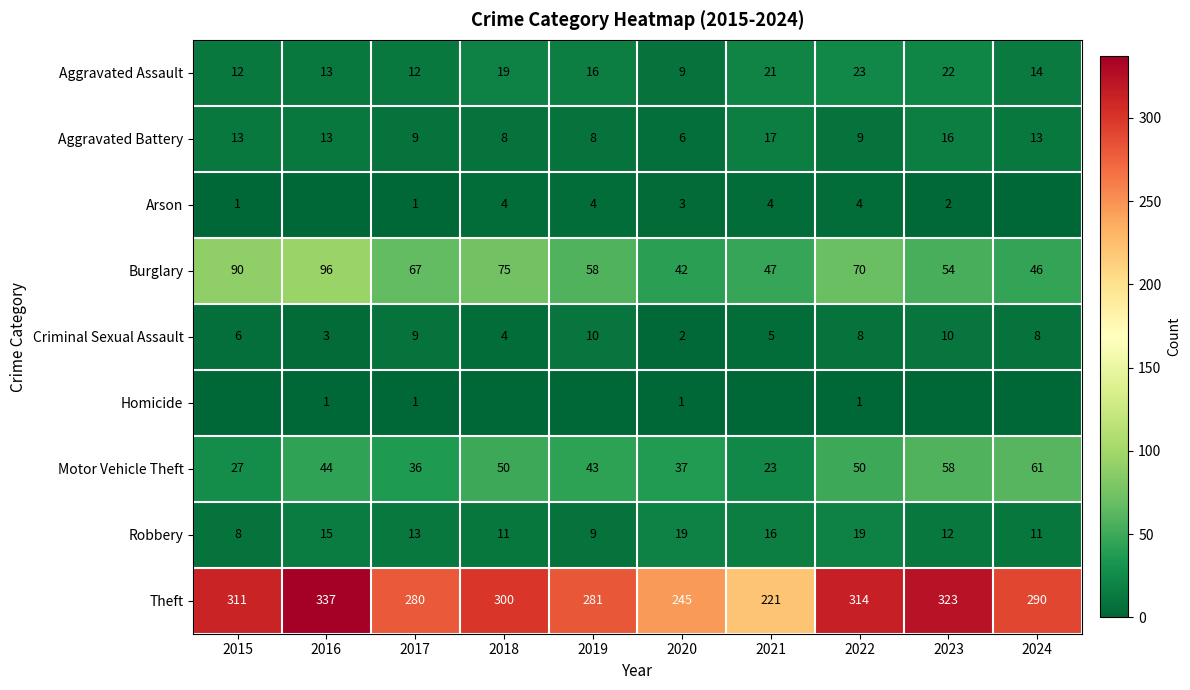

At which category is the sum across all series the highest?

2016